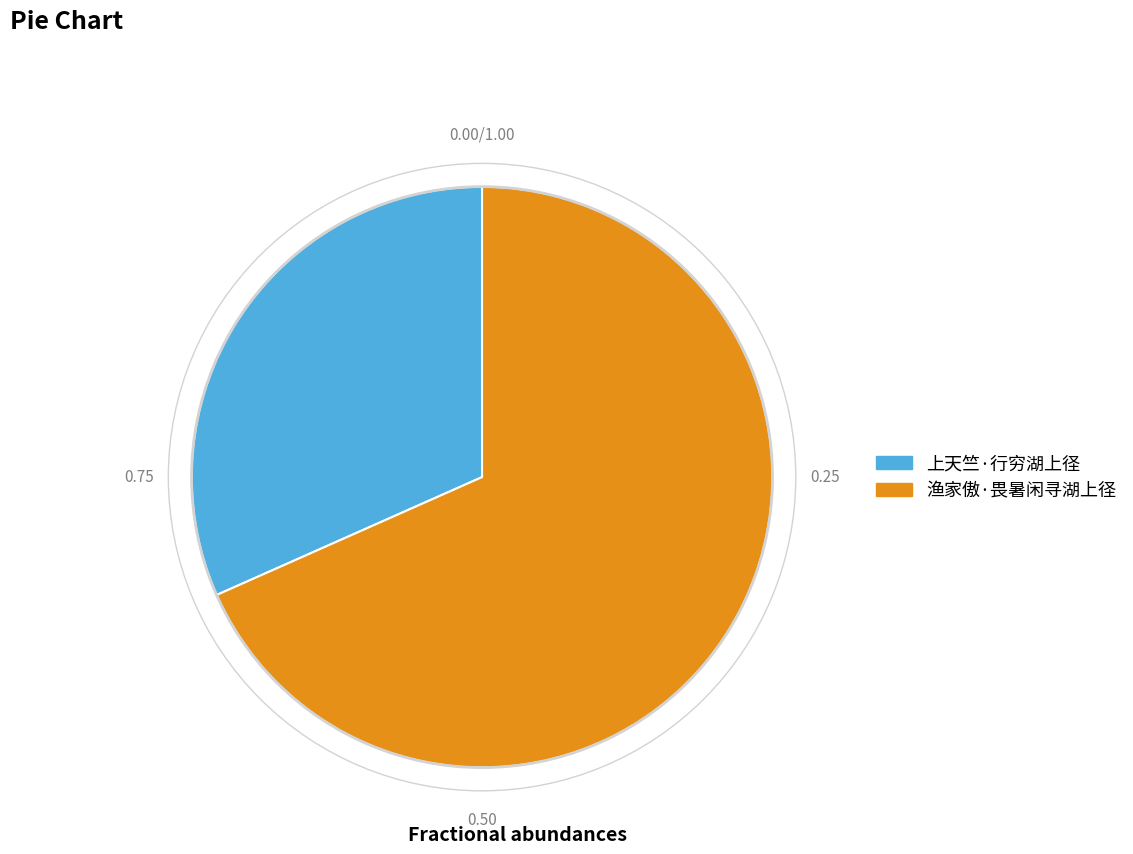

Count the number of slices in the pie.

2